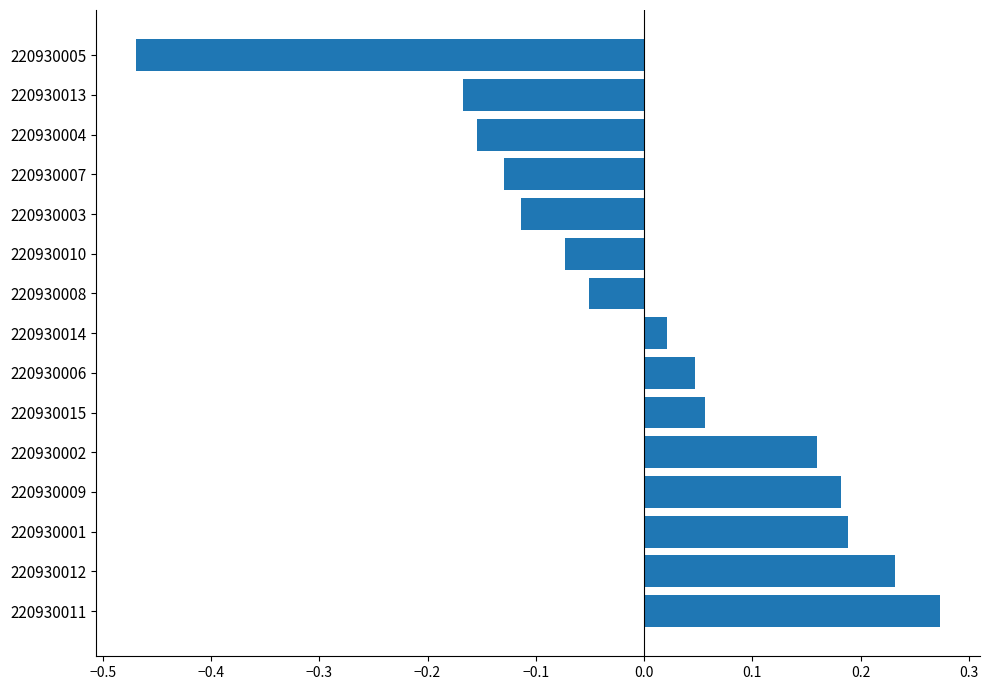

Which has a higher value, 220930011 or 220930007?

220930011